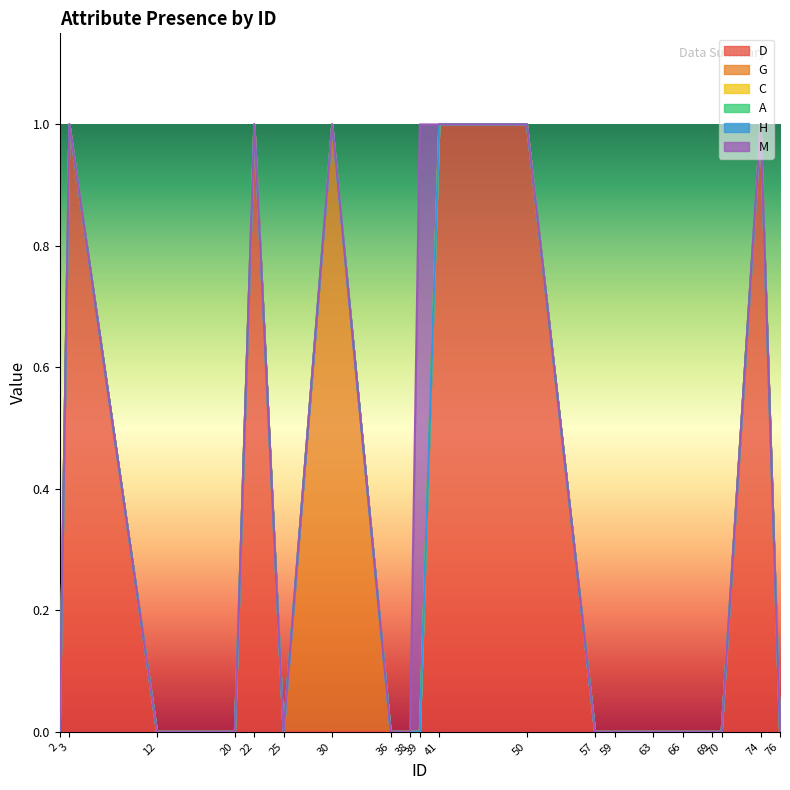

Where is the first local maximum for M?

39